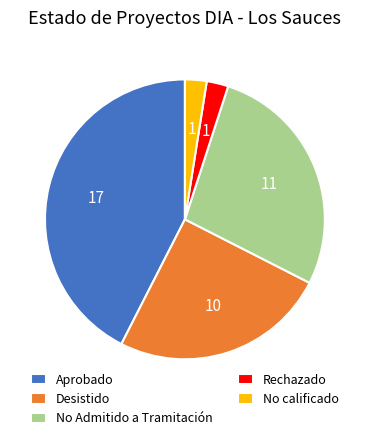

The Desistido slice represents 14% of the pie. True or false?

False